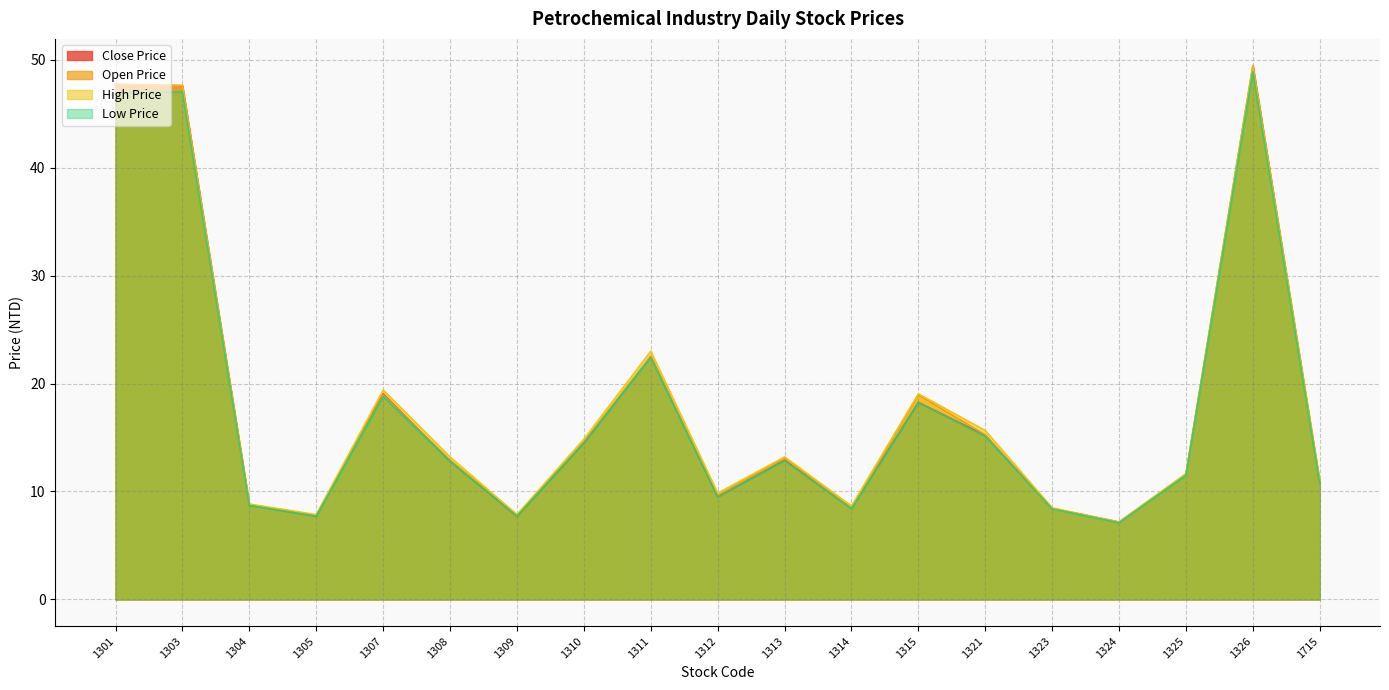

Reading left to right, extract all data points from this chart.

Close Price: 1301=47.7	1303=47.6	1304=8.7	1305=7.7	1307=19.1	1308=12.8	1309=7.7	1310=14.5	1311=22.5	1312=9.5	1313=12.9	1314=8.5	1315=18.2	1321=15.2	1323=8.4	1324=7.2	1325=11.6	1326=49.5	1715=10.8
Open Price: 1301=47.2	1303=47.0	1304=8.8	1305=7.8	1307=18.9	1308=12.9	1309=7.8	1310=14.6	1311=22.5	1312=9.6	1313=13.2	1314=8.4	1315=18.9	1321=15.2	1323=8.4	1324=7.1	1325=11.6	1326=49.0	1715=10.8
High Price: 1301=47.7	1303=47.6	1304=8.8	1305=7.9	1307=19.4	1308=13.2	1309=7.9	1310=14.8	1311=23.0	1312=9.8	1313=13.2	1314=8.7	1315=19.1	1321=15.7	1323=8.5	1324=7.2	1325=11.7	1326=49.5	1715=11.0
Low Price: 1301=47.0	1303=47.0	1304=8.7	1305=7.7	1307=18.8	1308=12.8	1309=7.7	1310=14.5	1311=22.4	1312=9.5	1313=12.8	1314=8.4	1315=18.2	1321=15.1	1323=8.4	1324=7.1	1325=11.5	1326=48.9	1715=10.7